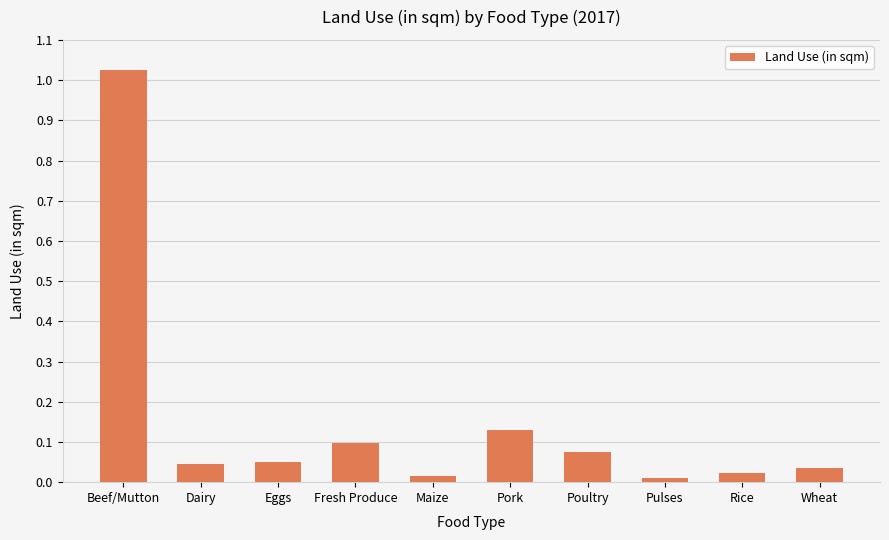

Which category has the highest value across all series?

Beef/Mutton